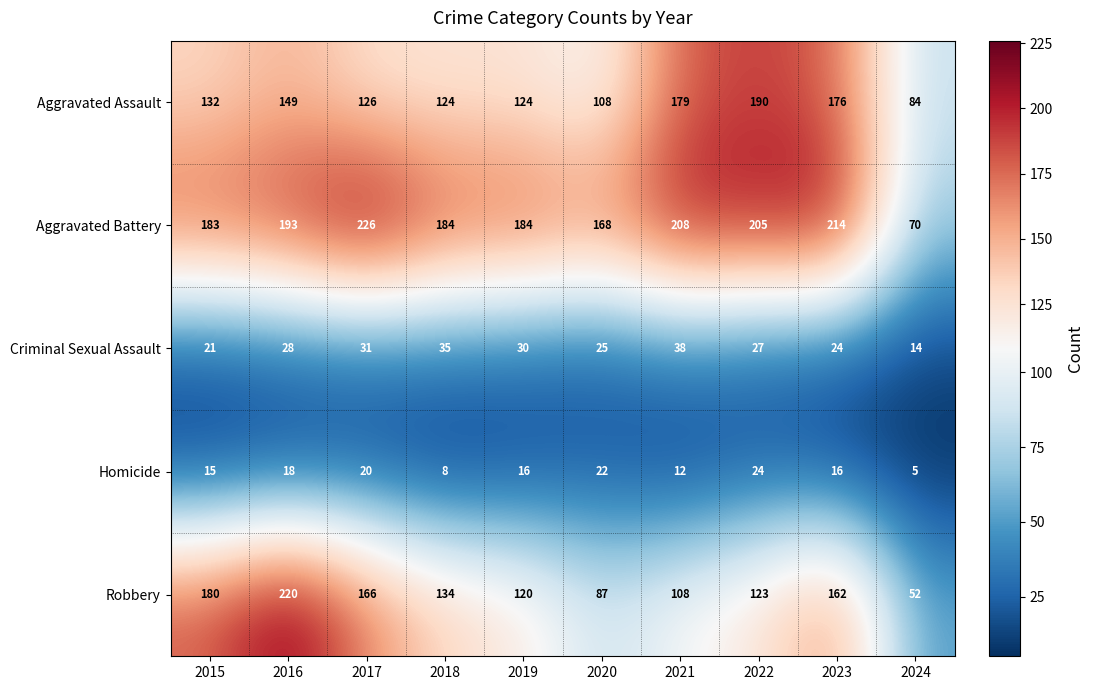

Read the Aggravated Battery value at 2023.

214